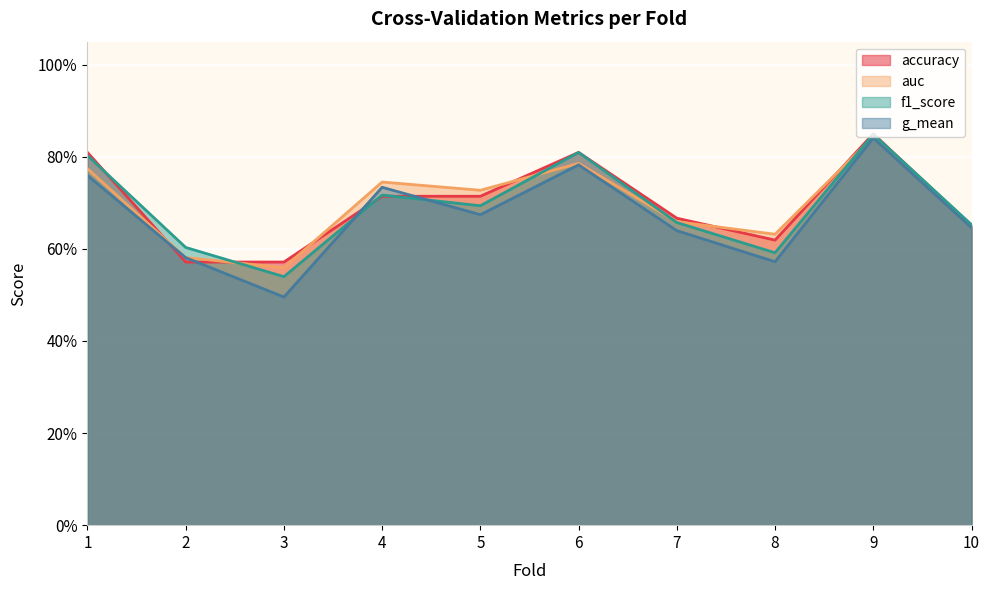

What is the highest value of the f1_score series?

0.8